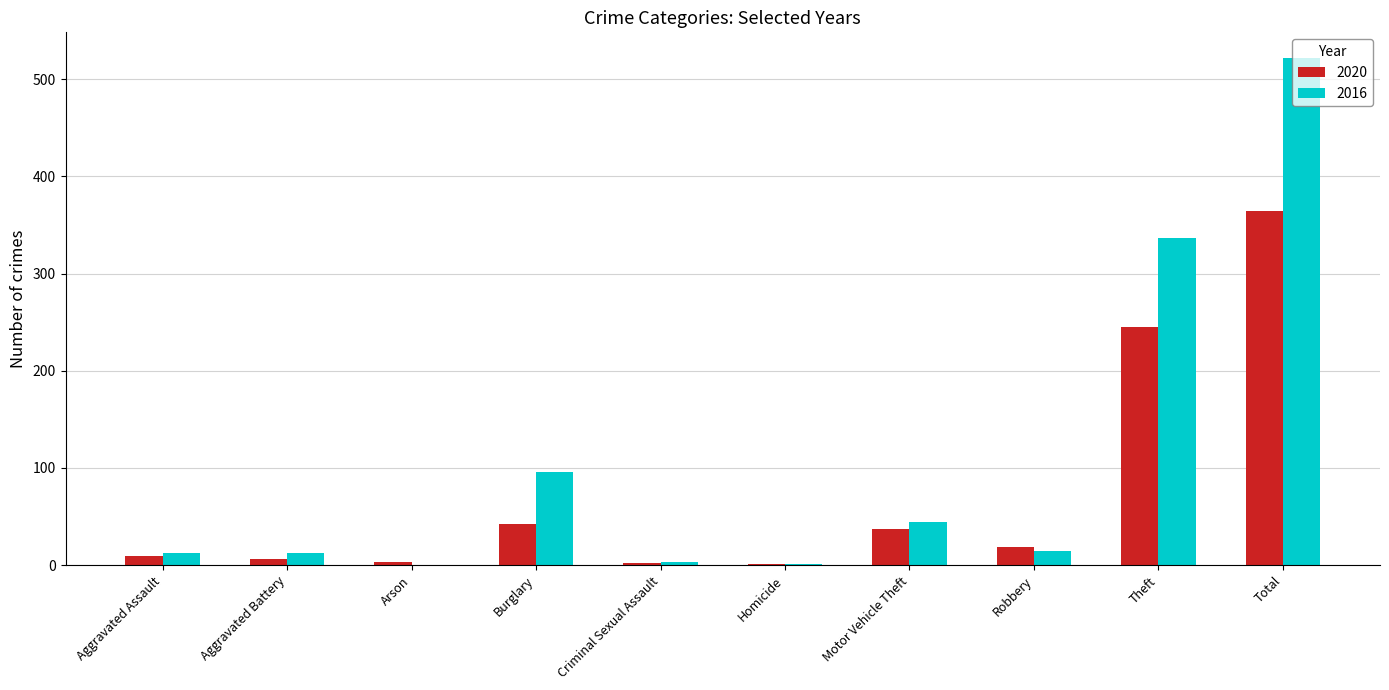

True or false: 2020 has a value of 19 at Robbery.

True